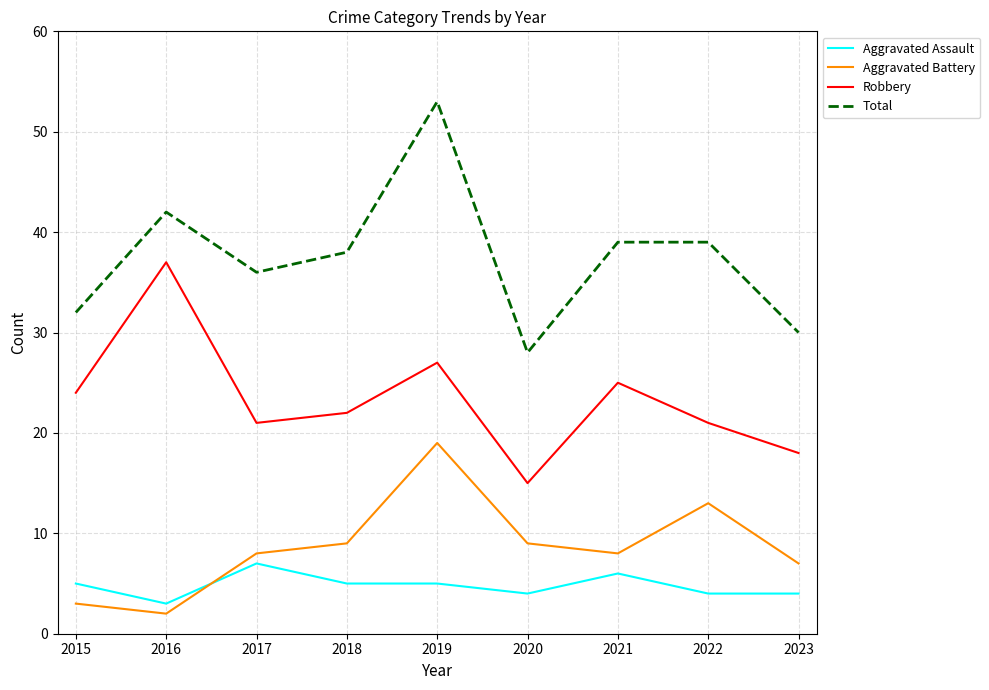

Which category has the lowest value in the Aggravated Battery series?

2016